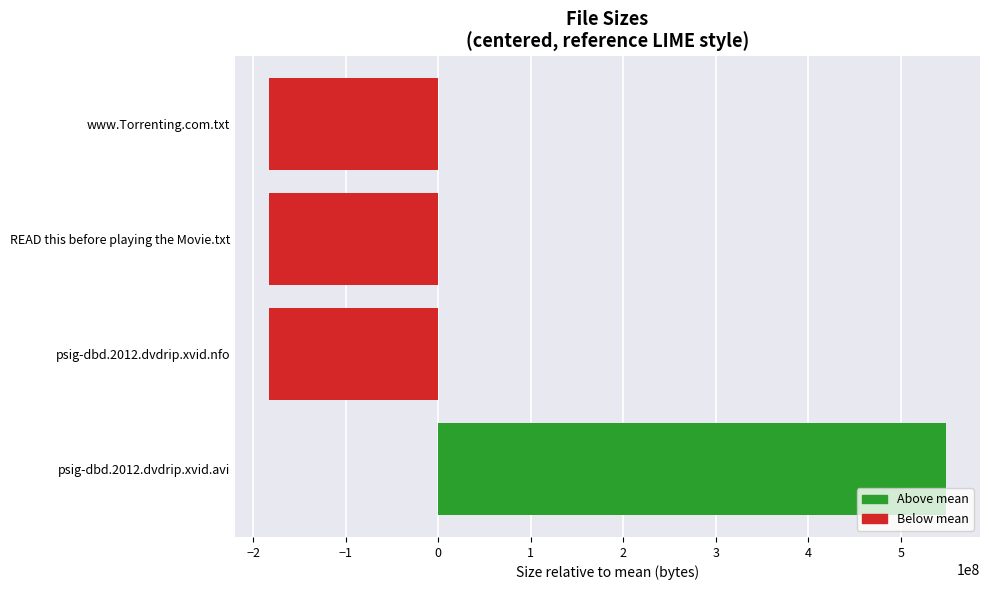

How many bars are there in total?

4